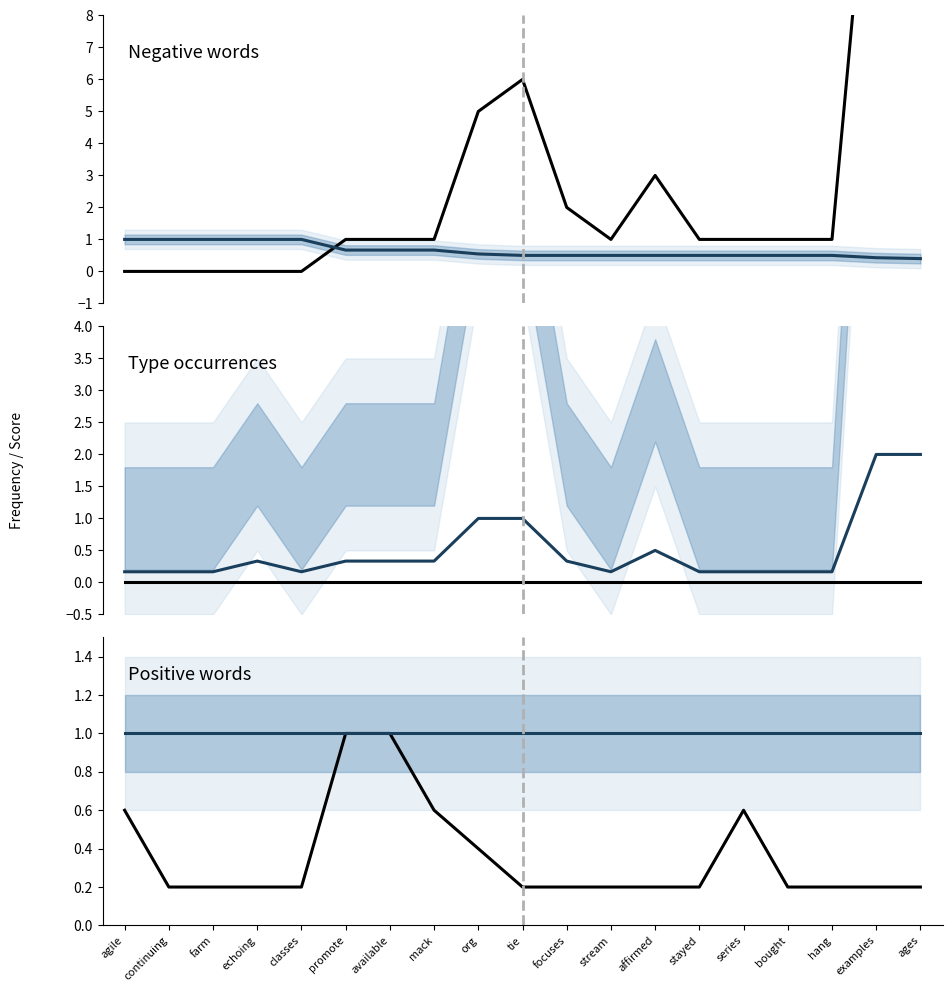

What is the value of the anchor score point at the 8th from the left?

1.0